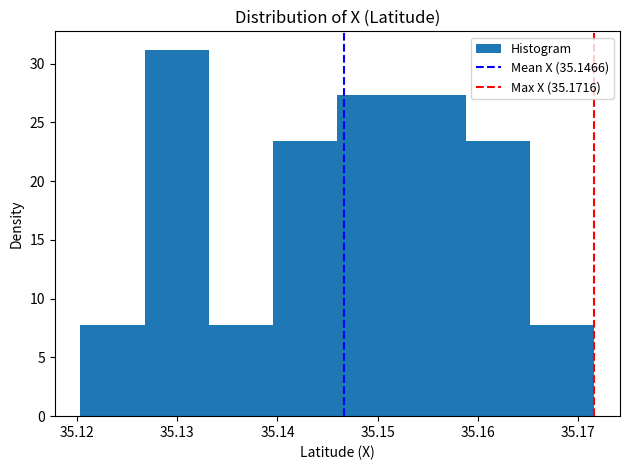

Reading left to right, transcribe this chart: for each bar, give the range it covers on the x-axis and its height. Neither the bar edges nor the heights are printed on the chart, so give them approximately, as read against the axes.

35.120 to 35.127: 8.0
35.127 to 35.133: 31.0
35.133 to 35.140: 8.0
35.140 to 35.146: 23.5
35.146 to 35.152: 27.5
35.152 to 35.159: 27.5
35.159 to 35.165: 23.5
35.165 to 35.172: 8.0